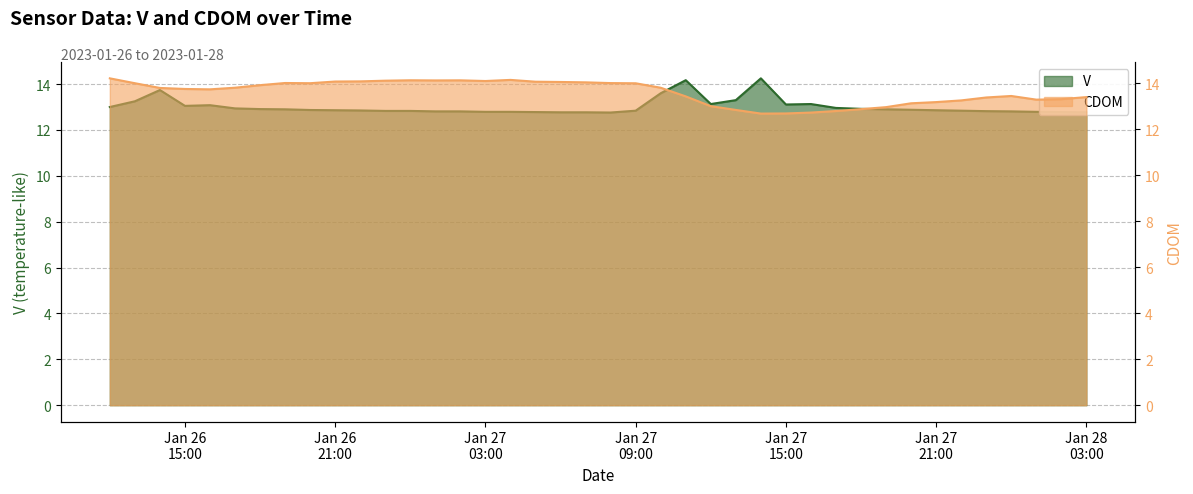

How many data points in CDOM are above 13?

32